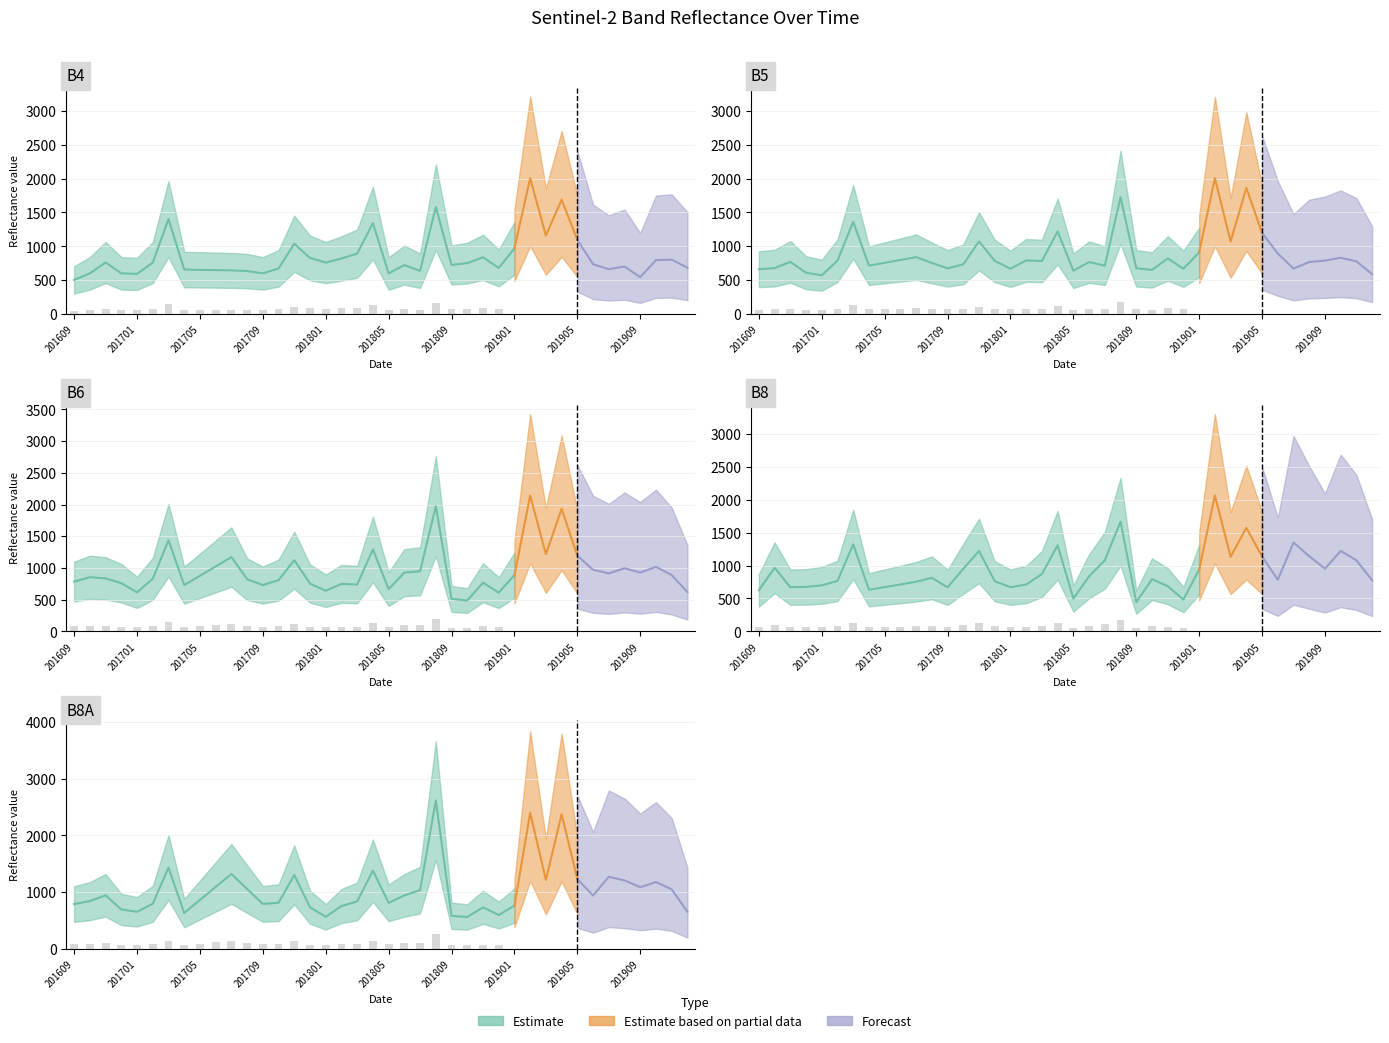

Rank the series at 201801 from lowest to highest value.

B8A, B6, B5, B8, B4